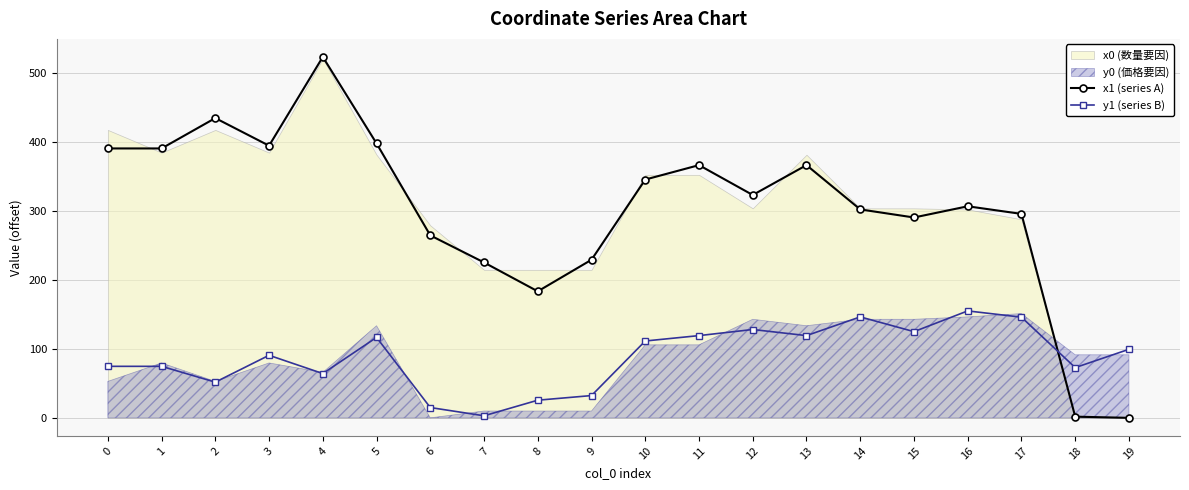

What is the spread (max minus min) of values at 17?

149.7